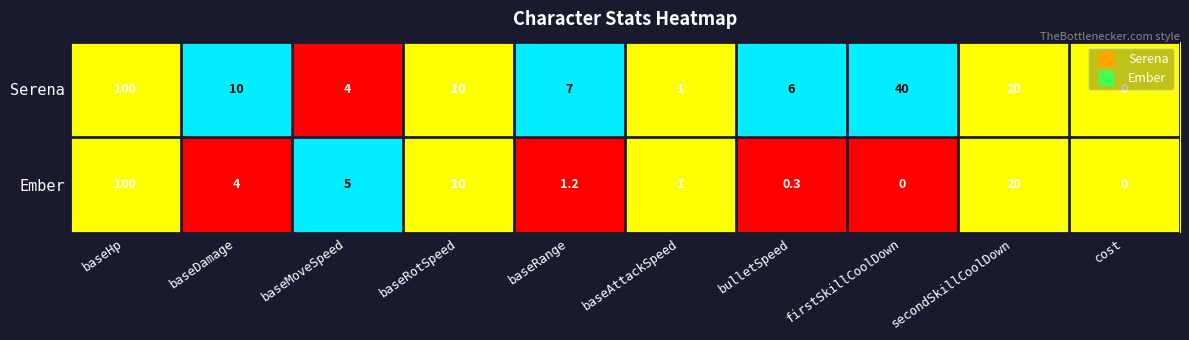

At which label does Ember reach its peak?

baseHp